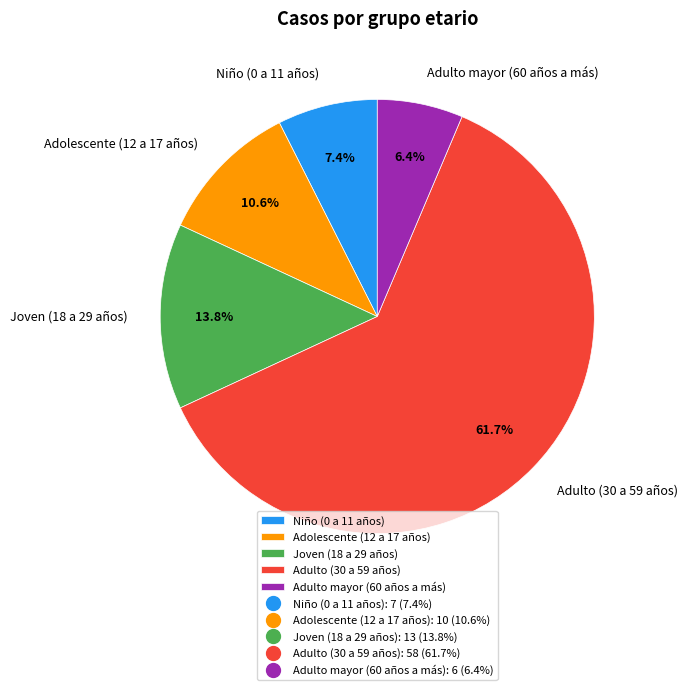

Does any single category account for the majority?

Yes